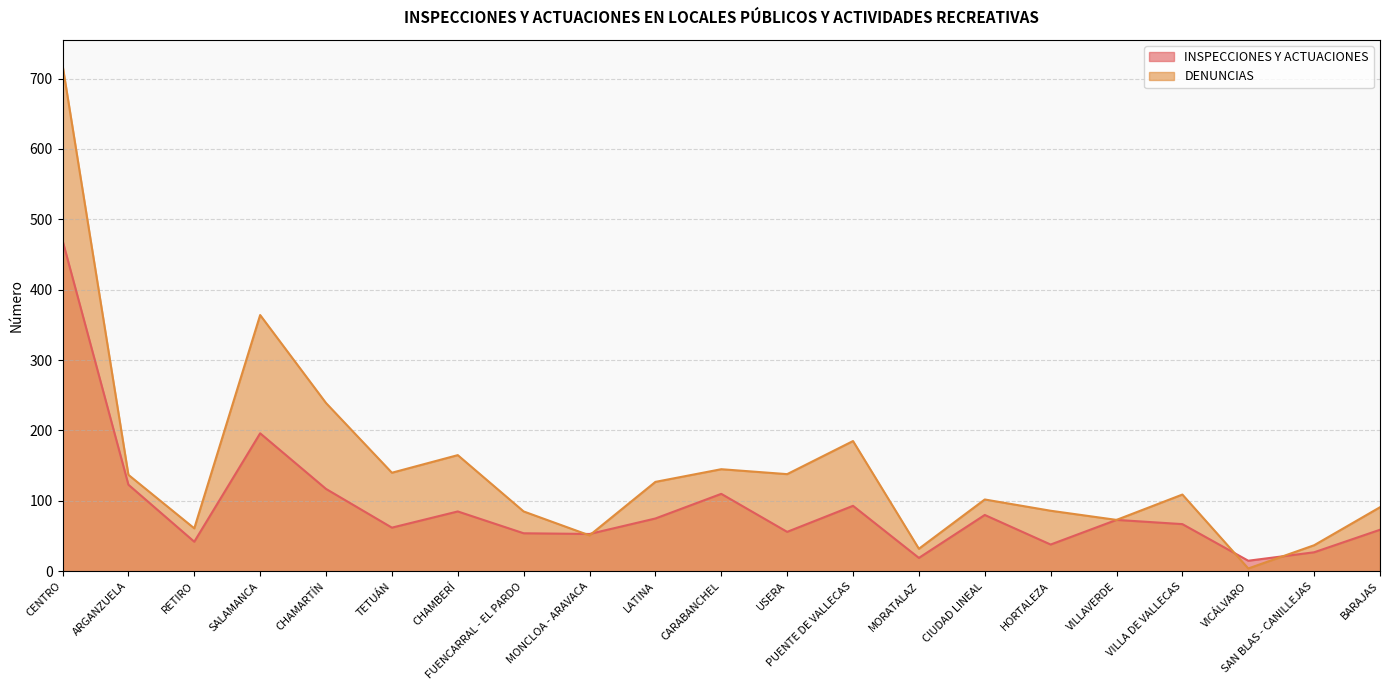

What is the lowest value of the DENUNCIAS series?

4